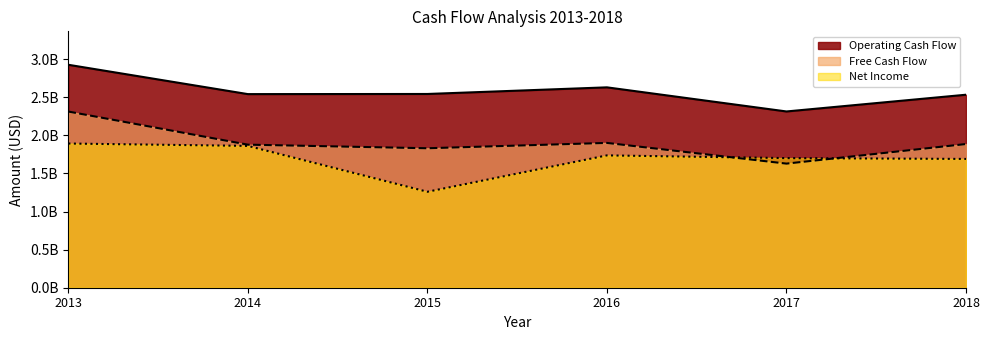

Reading right to left, transcribe all the data shown in this chart.

Operating Cash Flow: 2533000000	2313300000	2629800000	2542800000	2541000000	2926000000
Free Cash Flow: 1885800000	1628900000	1900500000	1830400000	1877500000	2312100000
Net Income: 1690200000	1701100000	1736800000	1259400000	1861300000	1892500000